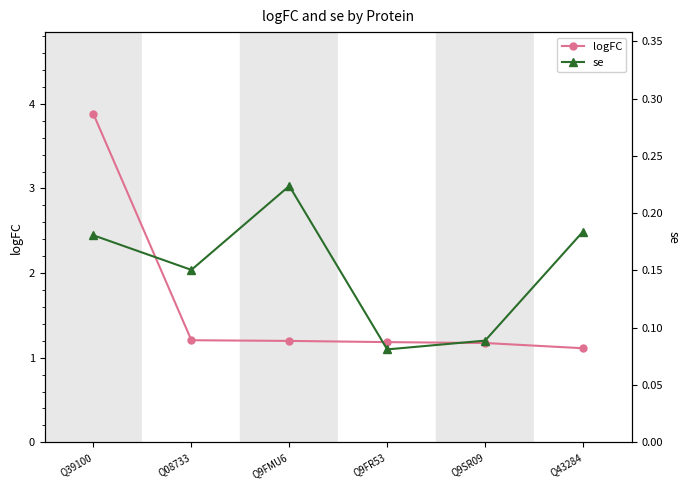

Is this an area chart (filled region under the line)?

No